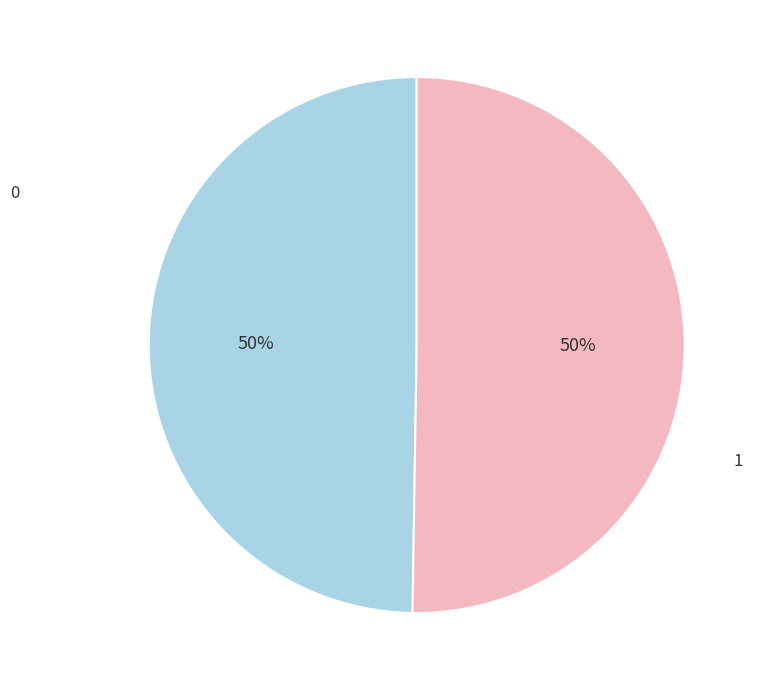

Combined, do 0 and 1 account for over 50%?

Yes